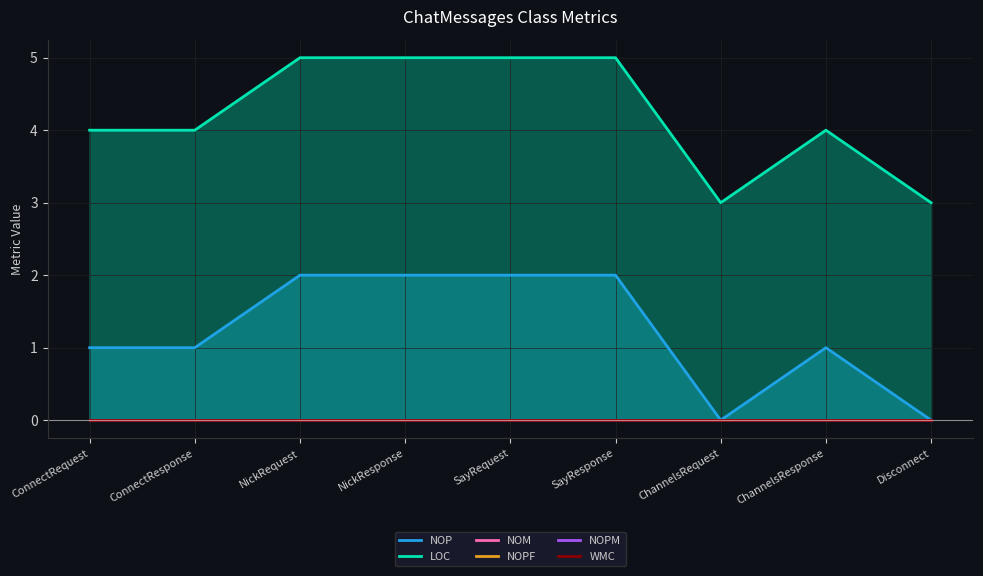

How many interior local peaks does the NOP series have?

1